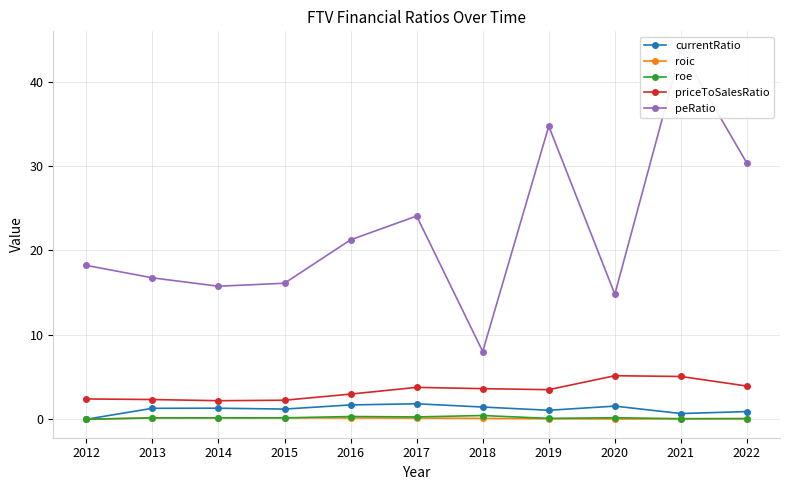

How many distinct data groups are displayed?

5